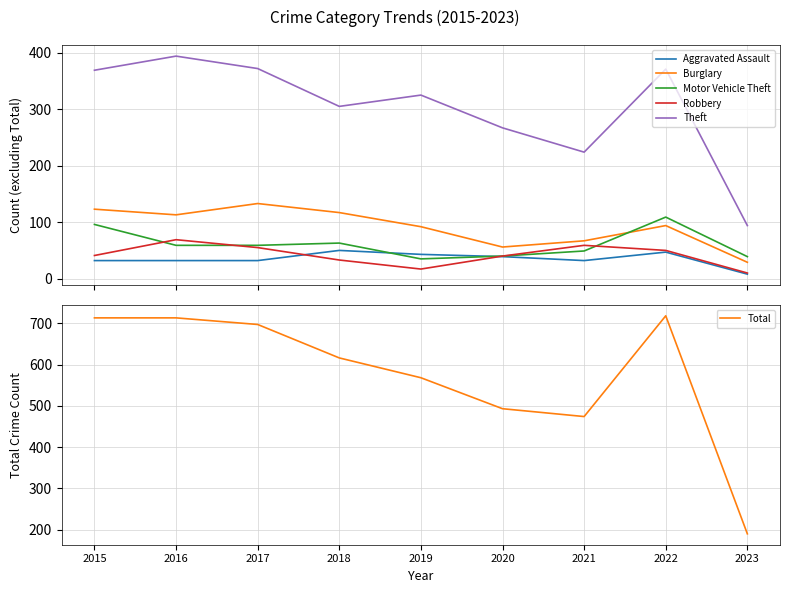

In Motor Vehicle Theft, how many points are higher than both neighbors (excluding endpoints)?

2